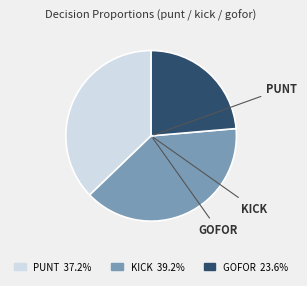

What is the ratio of the value at KICK 39.2% to the value at GOFOR 23.6%?

1.7